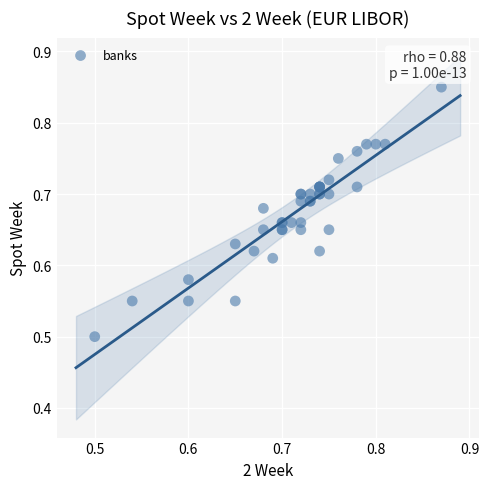

What Y value in the scatter plot is closest to 0?

0.5